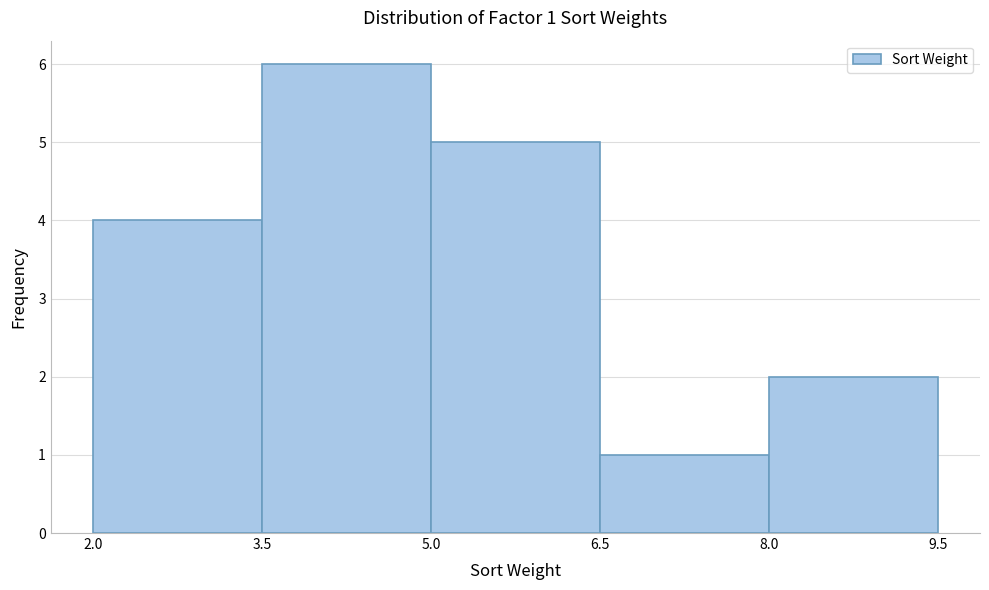

Which range on the x-axis has the tallest bar?

3.5 to 5.0